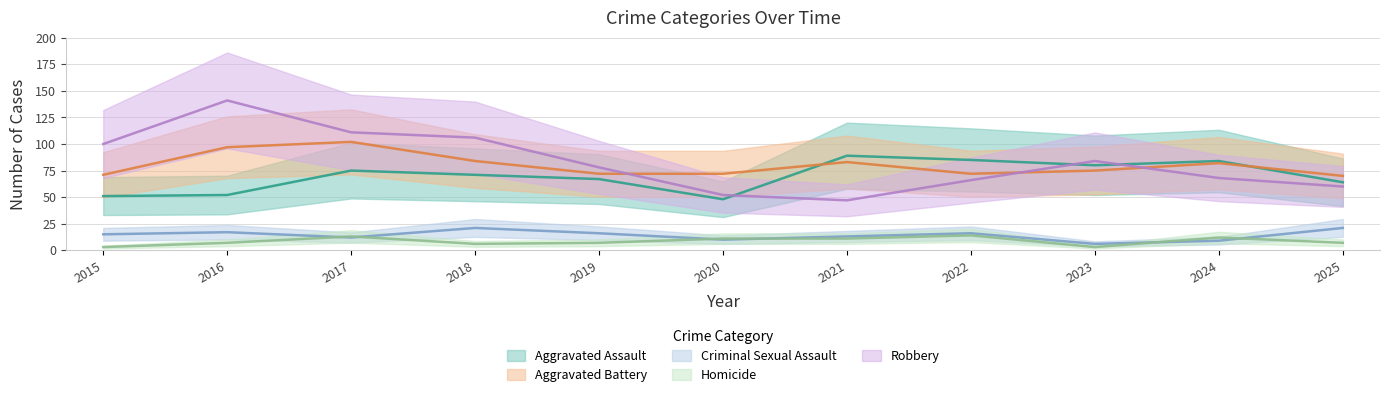

Is the value of Aggravated Battery at 2019 greater than the value of Robbery at 2022?

Yes